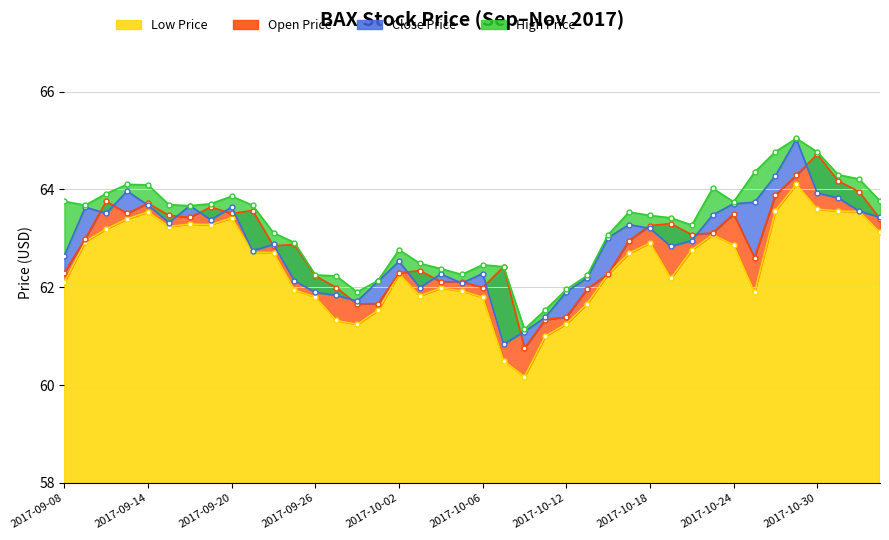

True or false: high_price has a value of 44.0 at 2017-09-11.

False